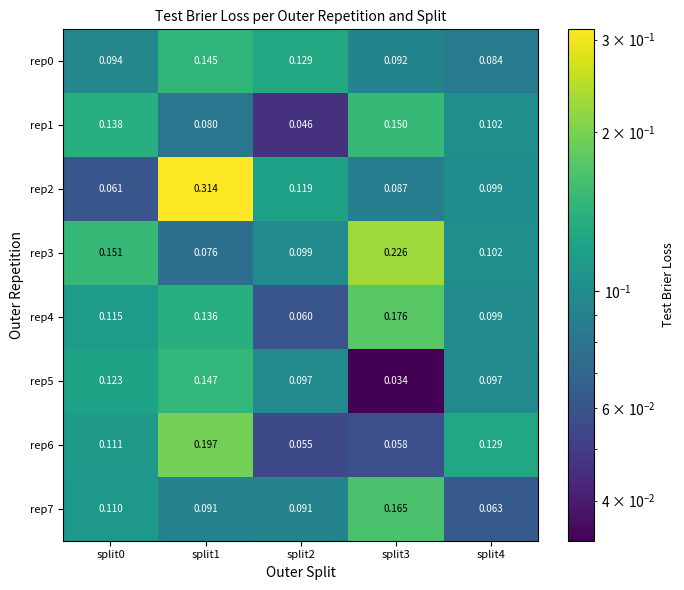

Is the value of rep3 at split0 greater than the value of rep1 at split1?

Yes